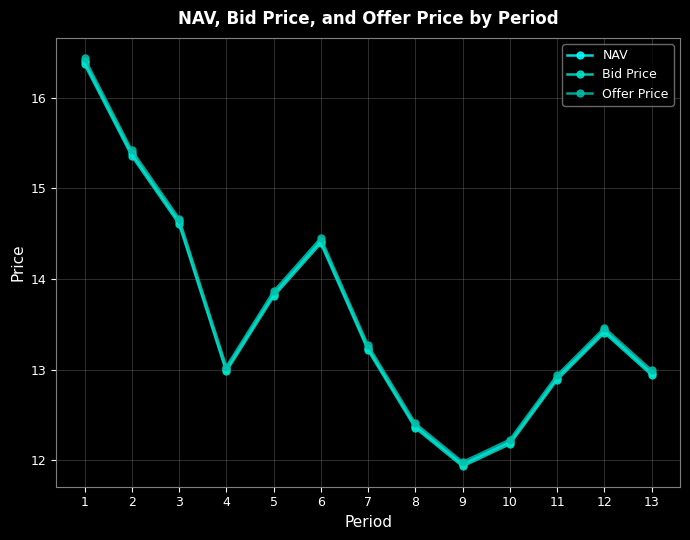

How many distinct data groups are displayed?

3